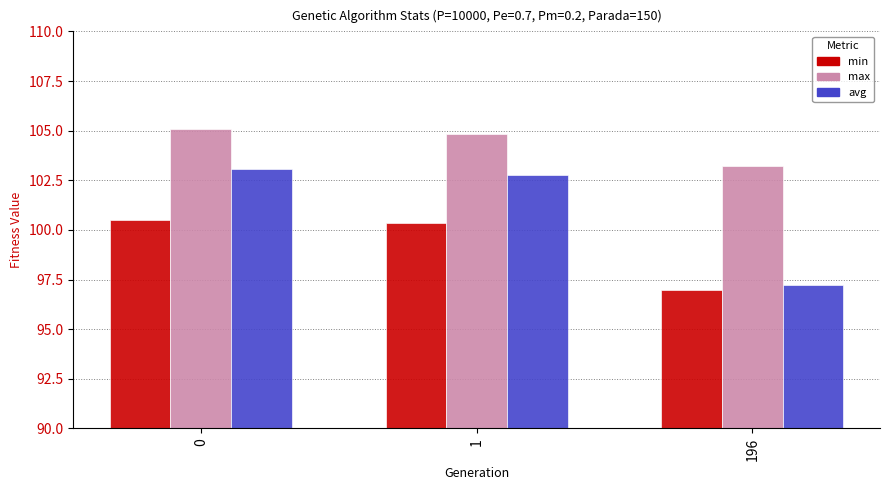

What is the sum of all avg values?

303.1